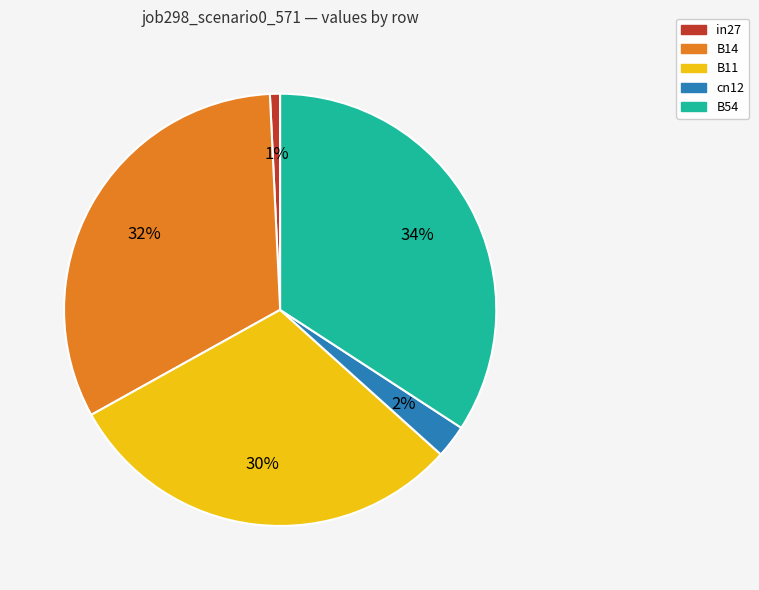

To the nearest percent, what is the difference between the B54 and B11 slice percentages?

4%